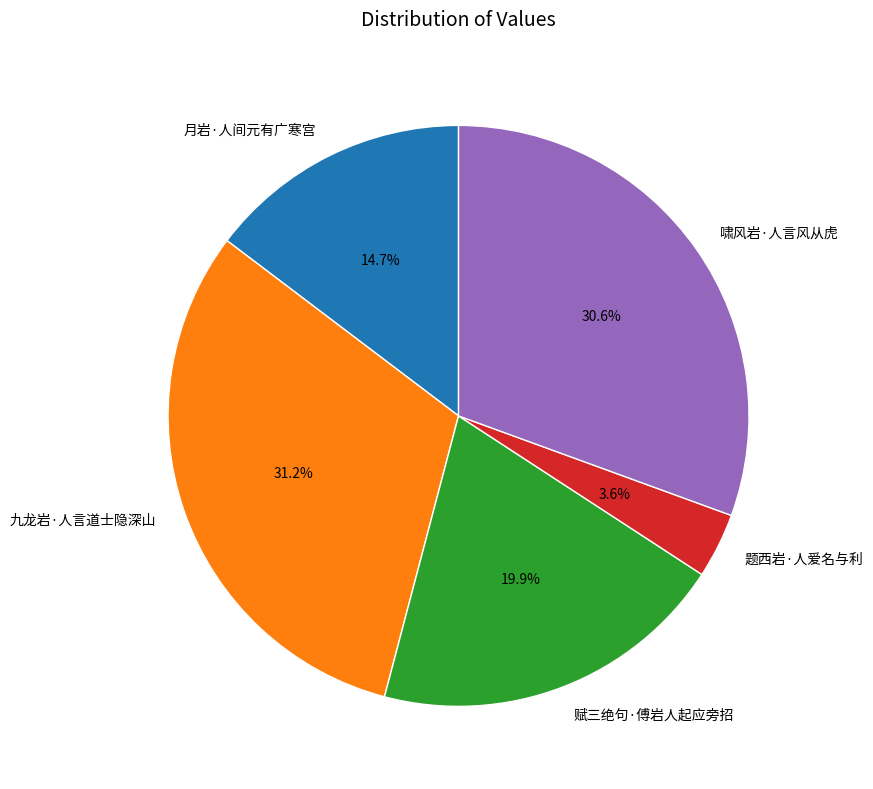

Rank the categories by value from lowest to highest.

题西岩·人爱名与利, 月岩·人间元有广寒宫, 赋三绝句·傅岩人起应旁招, 啸风岩·人言风从虎, 九龙岩·人言道士隐深山